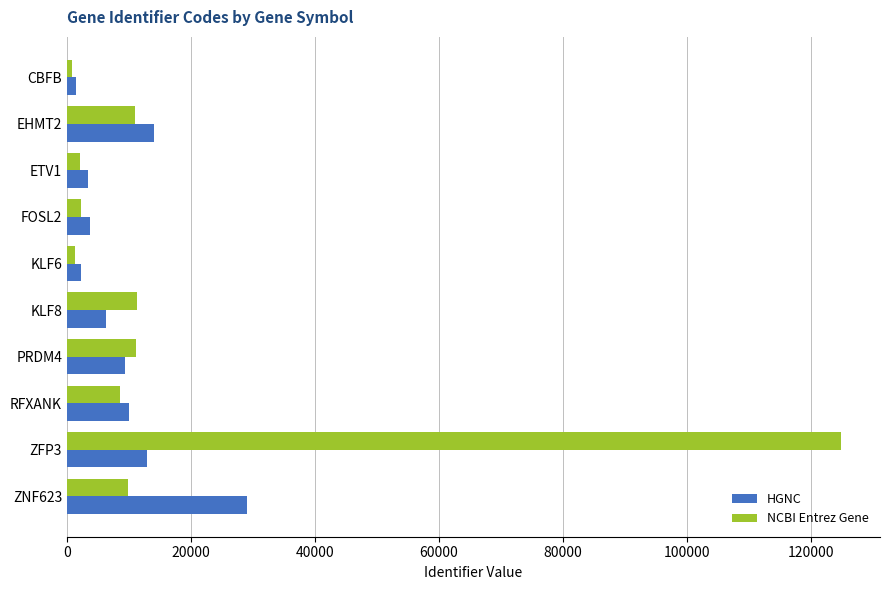

At how many categories does at least one series exceed 57305?

1